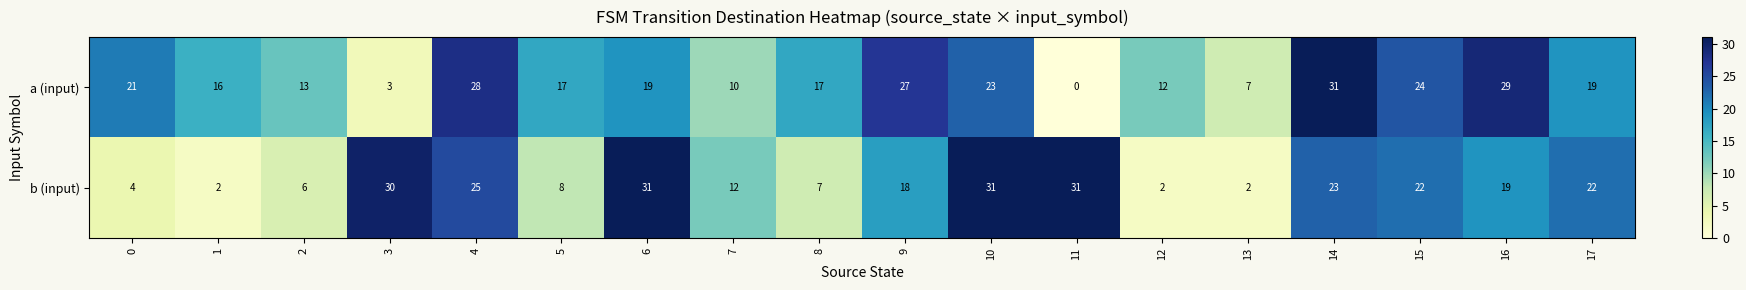

Which category has the lowest value across all series?

11